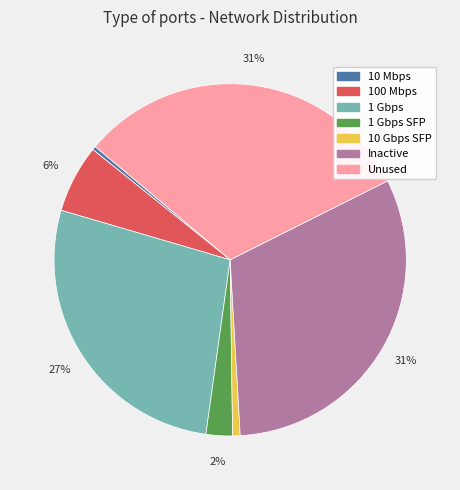

Is there a majority slice in this chart?

No